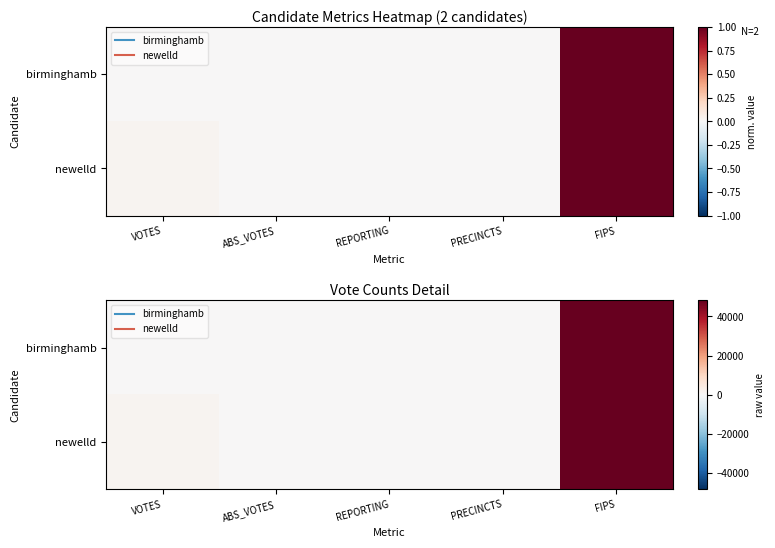

Which series has the largest range (max minus min)?

birminghamb